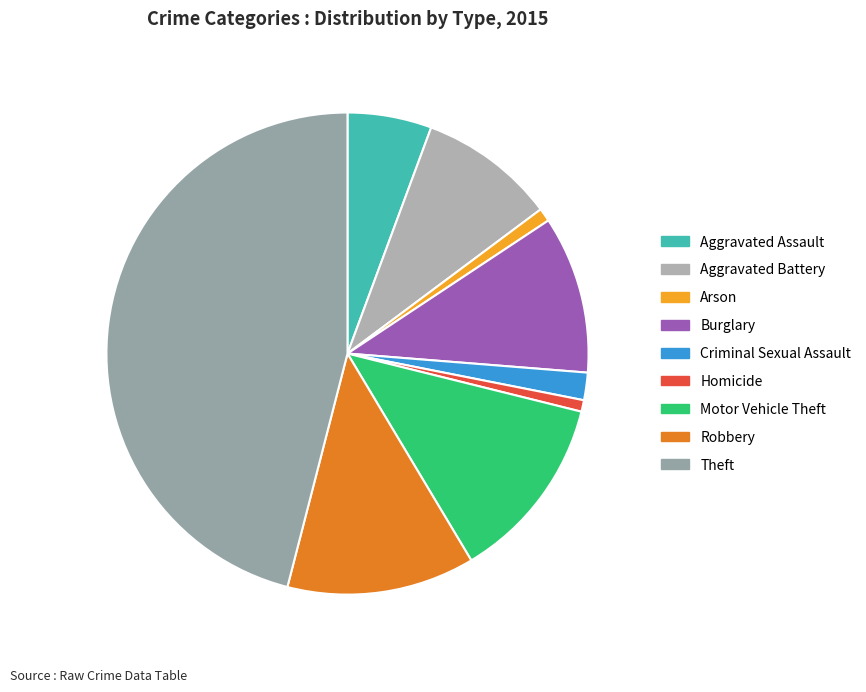

What is the ratio of the value at Aggravated Assault to the value at Criminal Sexual Assault?

3.1